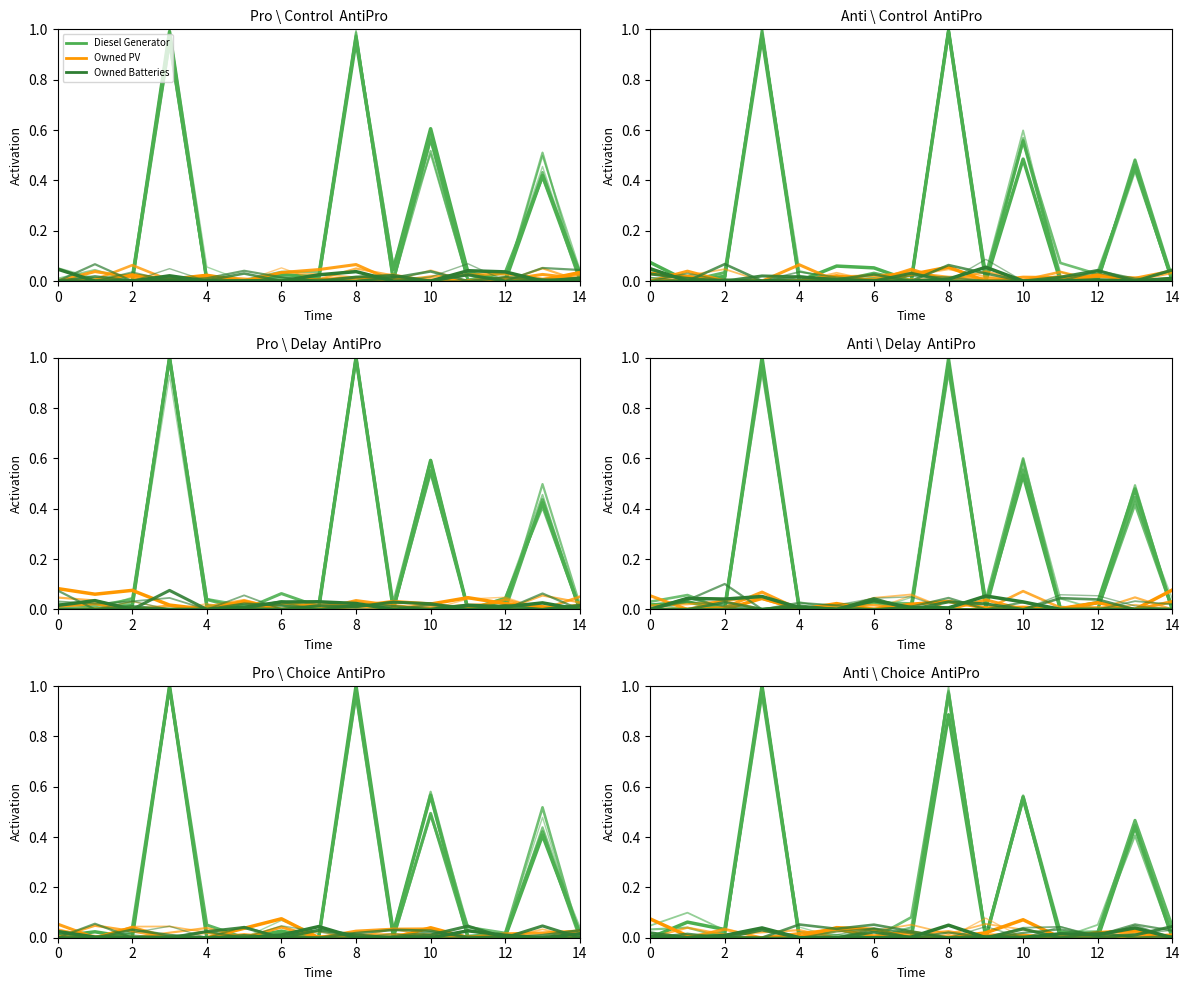

Does the chart display data point markers on the line(s)?

No